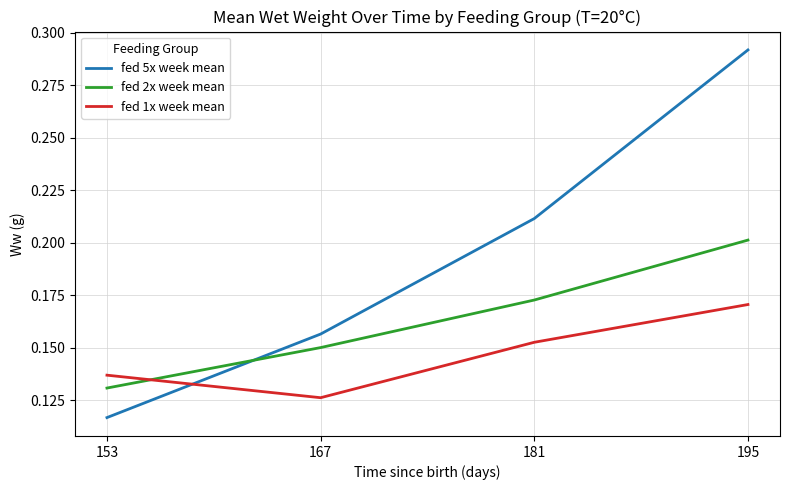

Which series has the widest spread of values?

fed 5x week mean